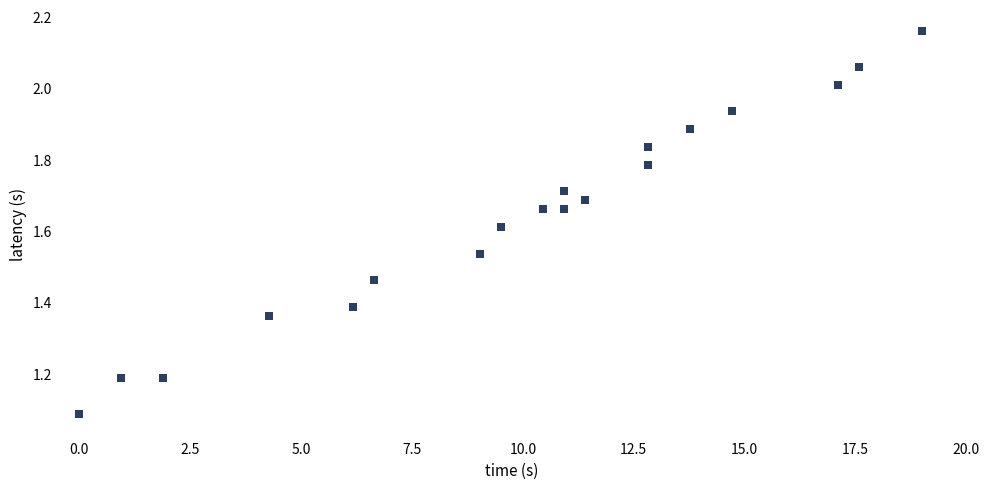

What Y value in the scatter plot is closest to 1?

1.1